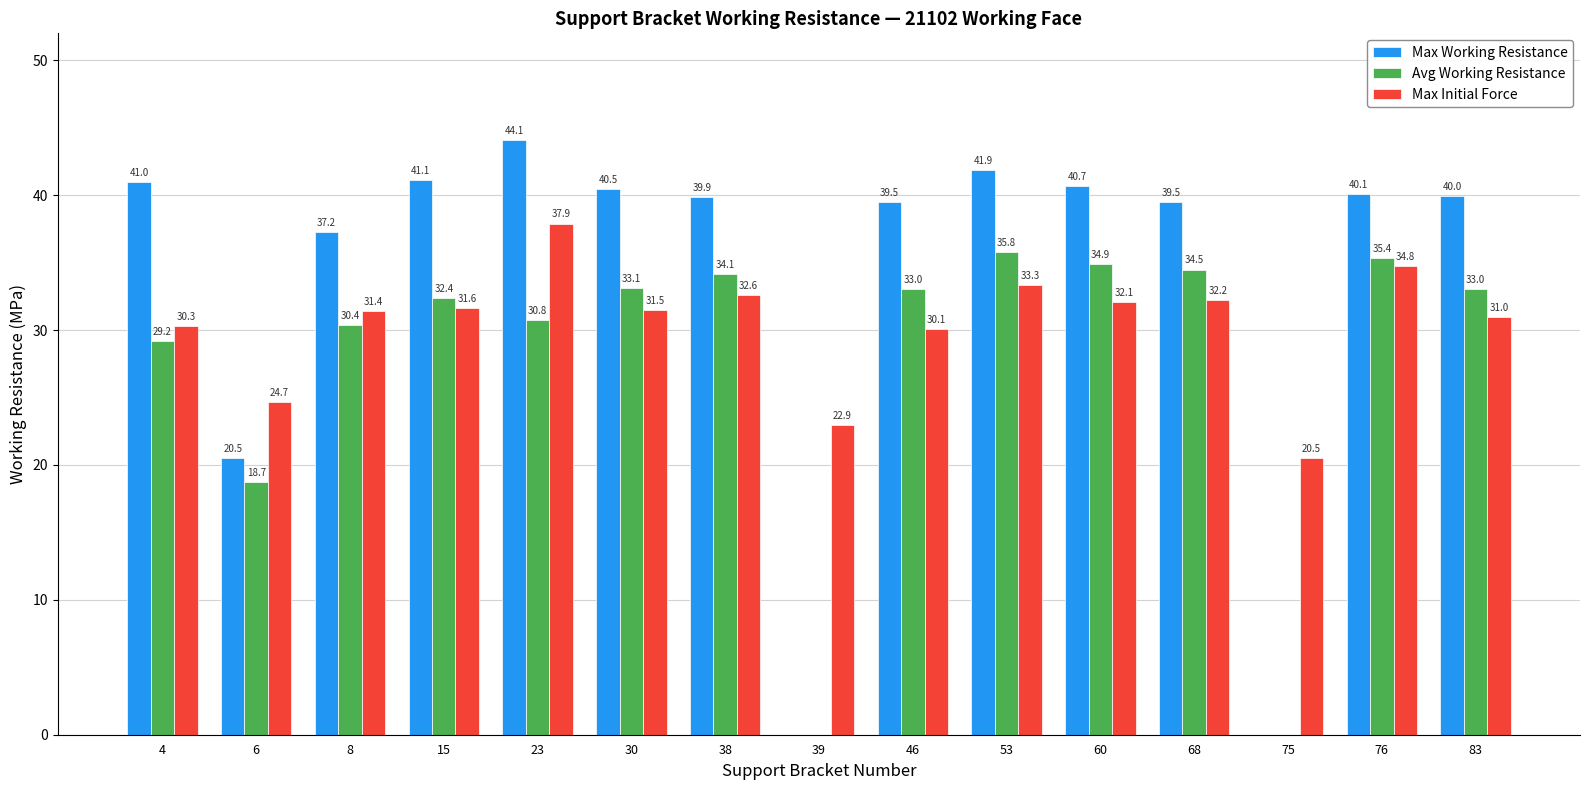

True or false: Avg Working Resistance has a value of 29.2 at 4.

True